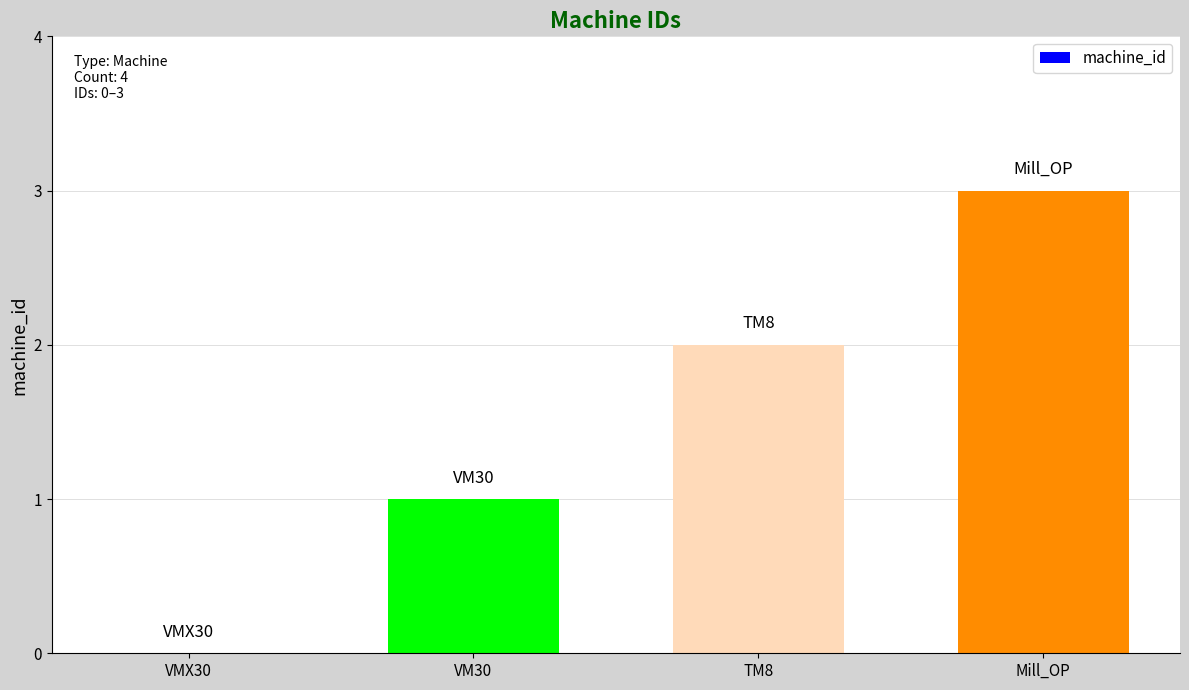

The chart shows a value of 3 at TM8. True or false?

False